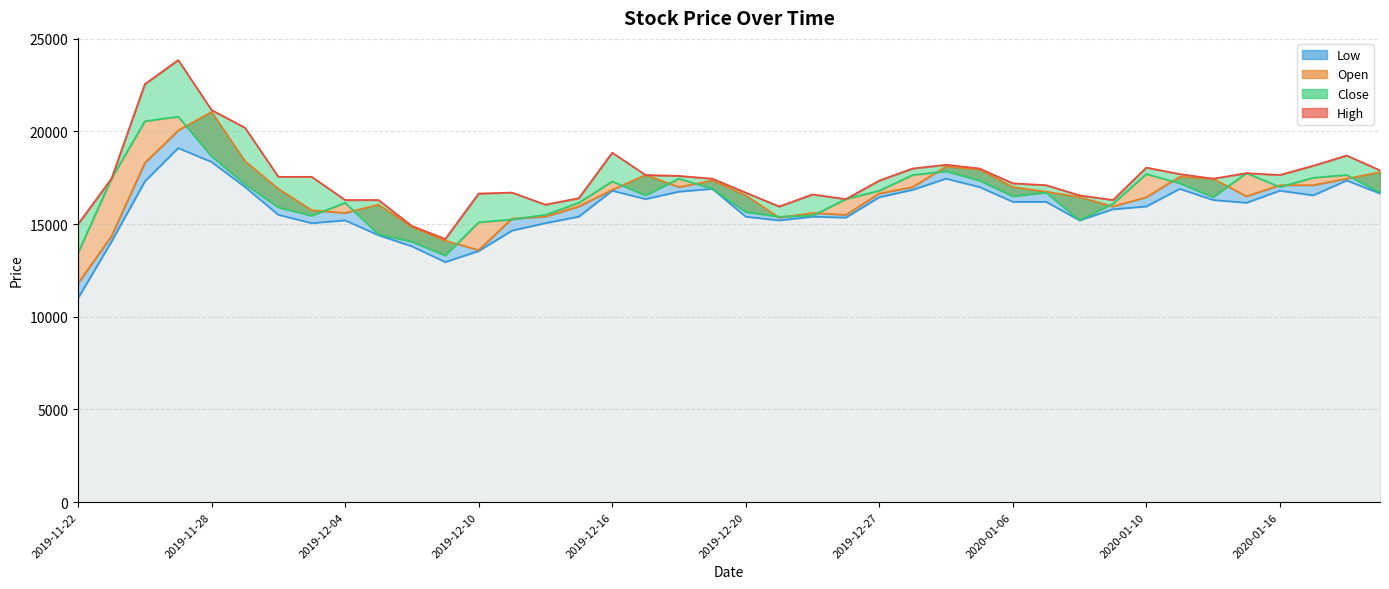

At 2019-12-27, list the series in order from largest to smallest.

High, Close line, Open line, Low line